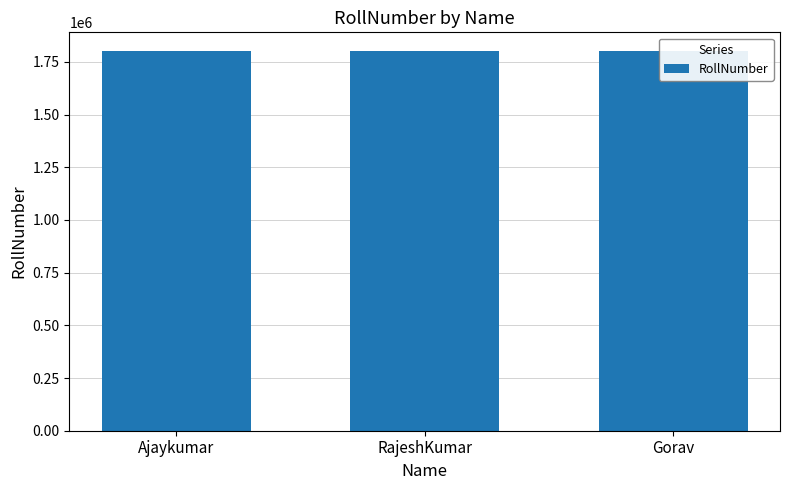

How many series are shown in this chart?

1